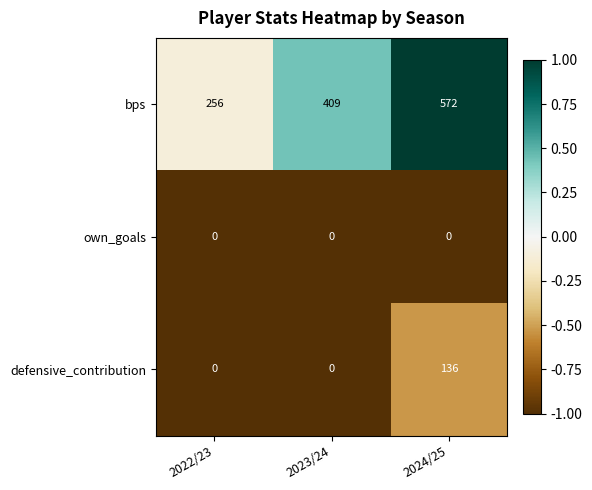

Which category has the highest value across all series?

2024/25